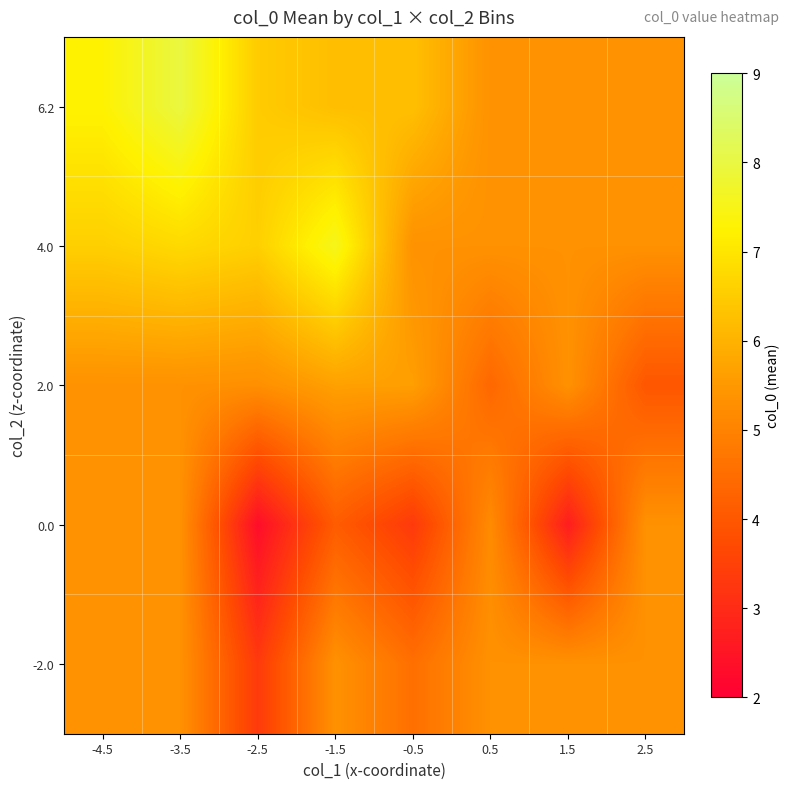

Reading left to right, extract all data points from this chart.

6.2: -4.5=7.3	-3.5=8.0	-2.5=6.5	-1.5=6.2	-0.5=6.3	0.5=5.3	1.5=5.3	2.5=5.3
4.0: -4.5=6.6	-3.5=6.8	-2.5=6.6	-1.5=7.6	-0.5=5.3	0.5=5.3	1.5=5.3	2.5=5.3
2.0: -4.5=5.3	-3.5=5.3	-2.5=5.3	-1.5=5.7	-0.5=5.6	0.5=4.4	1.5=5.3	2.5=4.0
0.0: -4.5=5.3	-3.5=5.3	-2.5=2.3	-1.5=4.1	-0.5=3.3	0.5=5.2	1.5=2.7	2.5=5.3
-2.0: -4.5=5.3	-3.5=5.3	-2.5=3.3	-1.5=5.3	-0.5=4.6	0.5=5.3	1.5=5.3	2.5=5.3